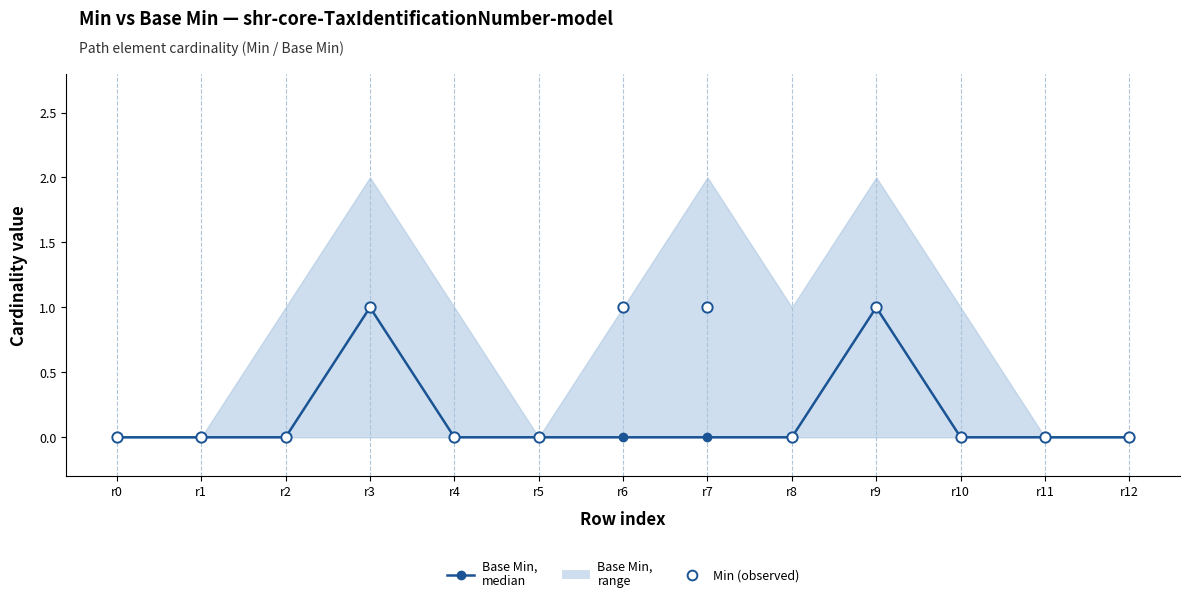

Is the value of Min (observed) at r11 greater than the value of Base Min (median) at r5?

No